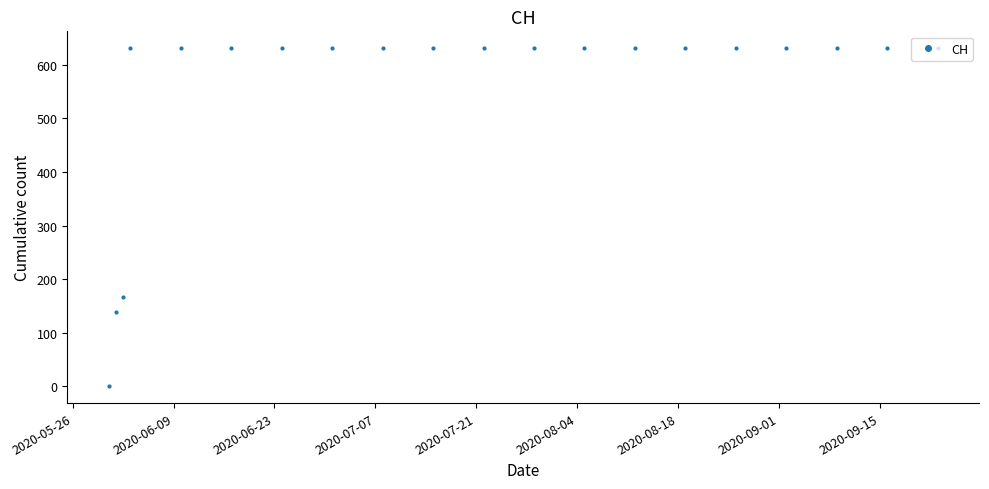

What is the value of the 12th point from the left?

631